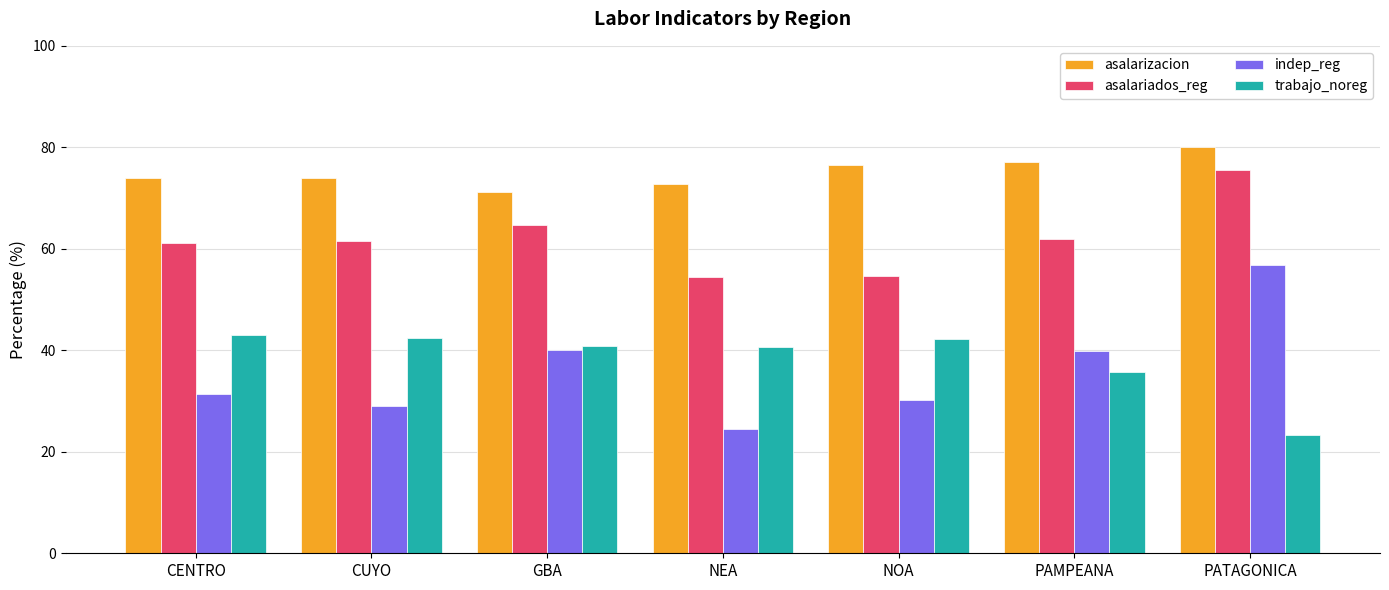

At which category is the sum across all series the highest?

PATAGONICA